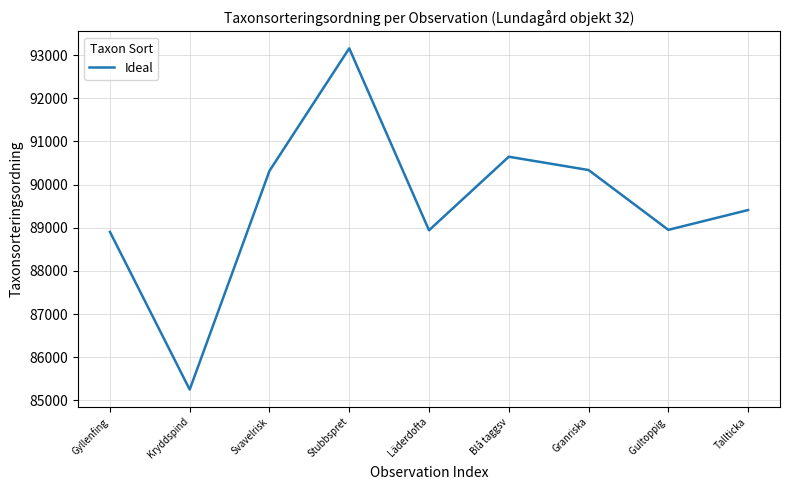

The value at Svavelrisk is 90319. True or false?

True